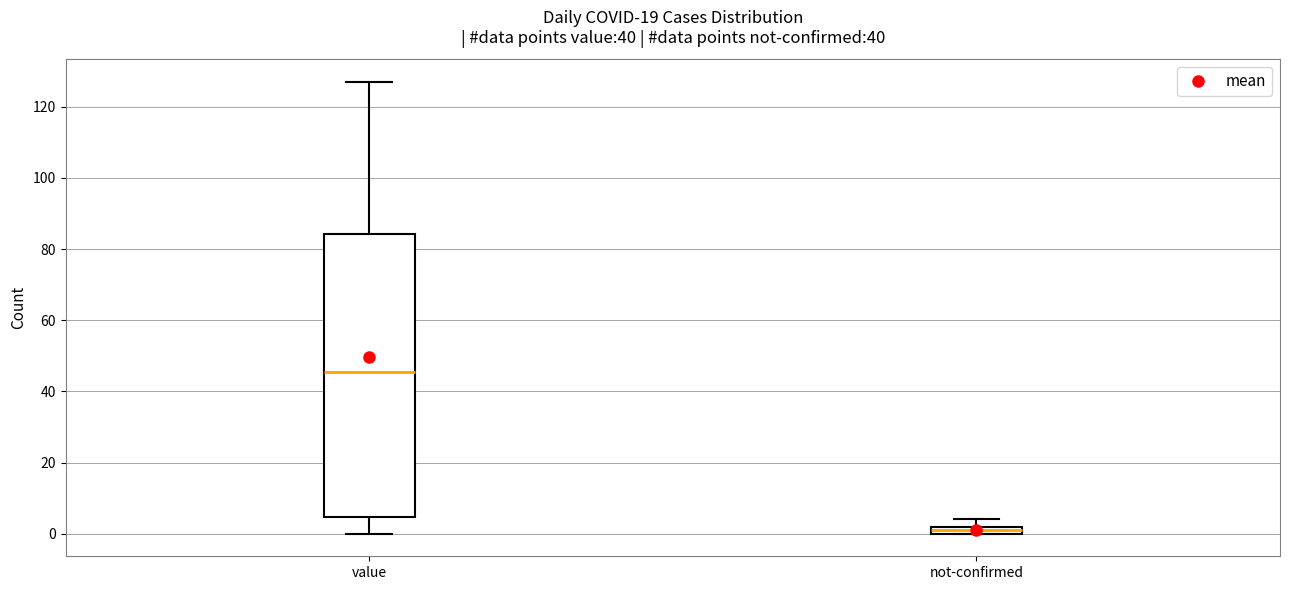

Which box has the lowest median line?

not-confirmed